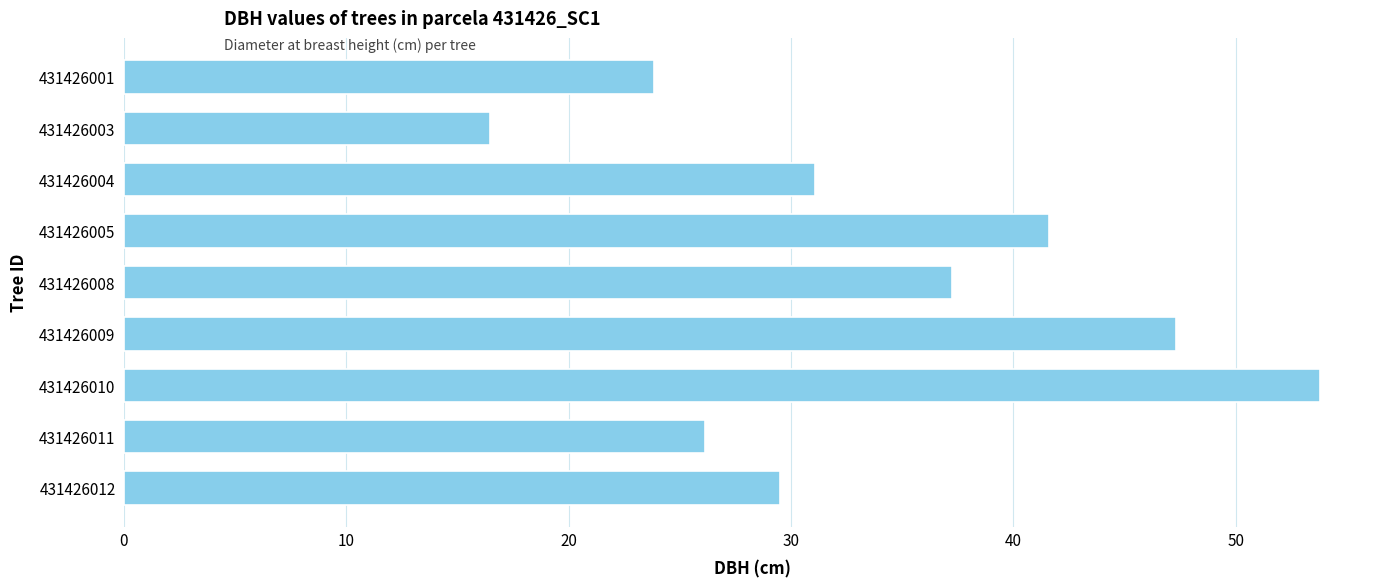

What is the average value?

34.1